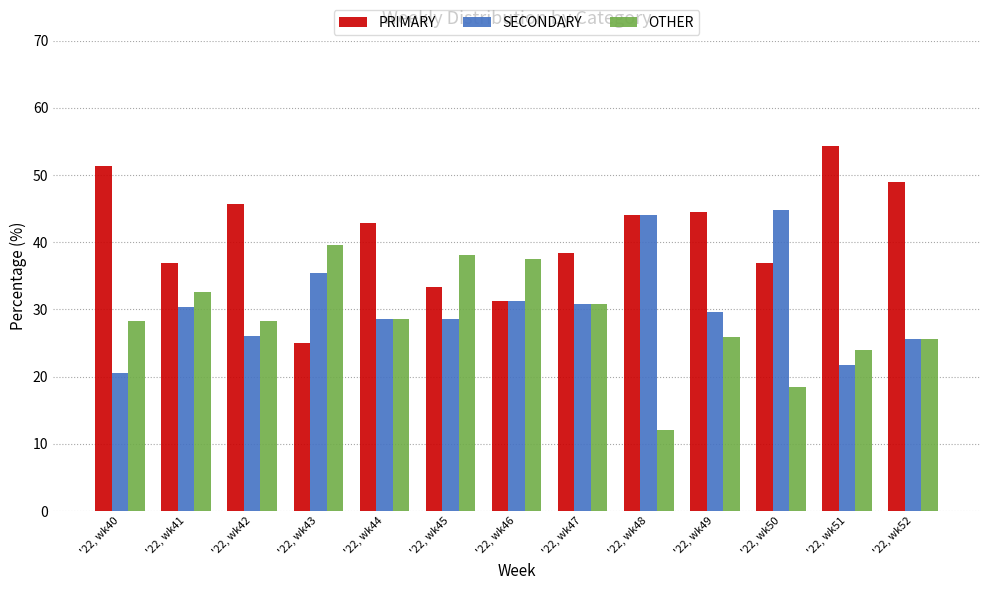

Which series has the largest total across all categories?

PRIMARY